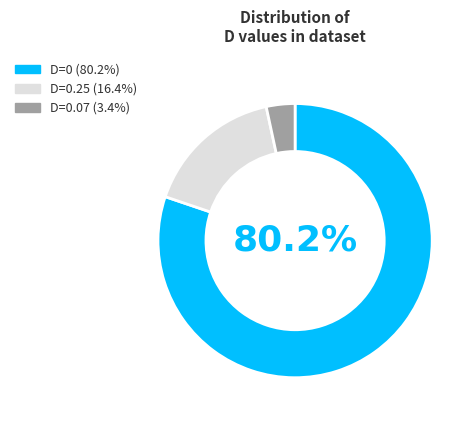

Does any single category account for the majority?

Yes